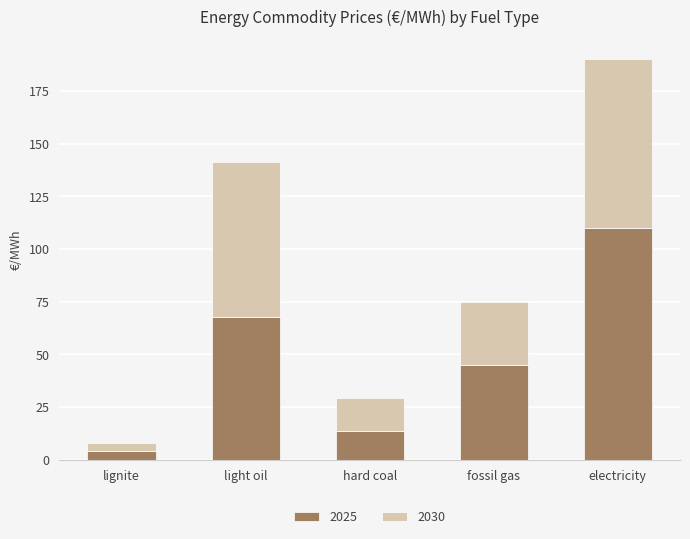

Does the chart contain stacked bars?

Yes